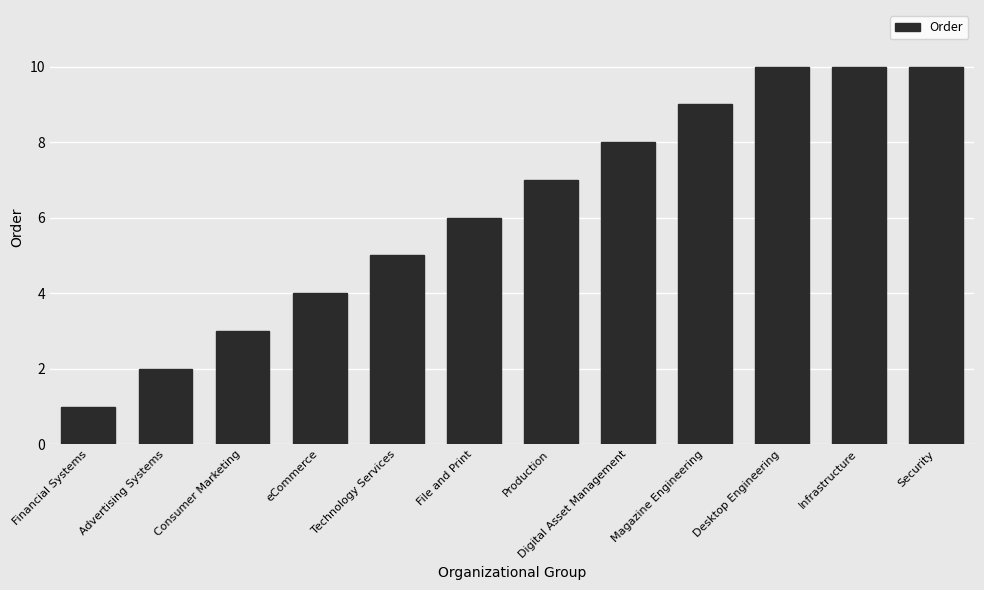

What is the change in value from Financial Systems to Infrastructure?

+9